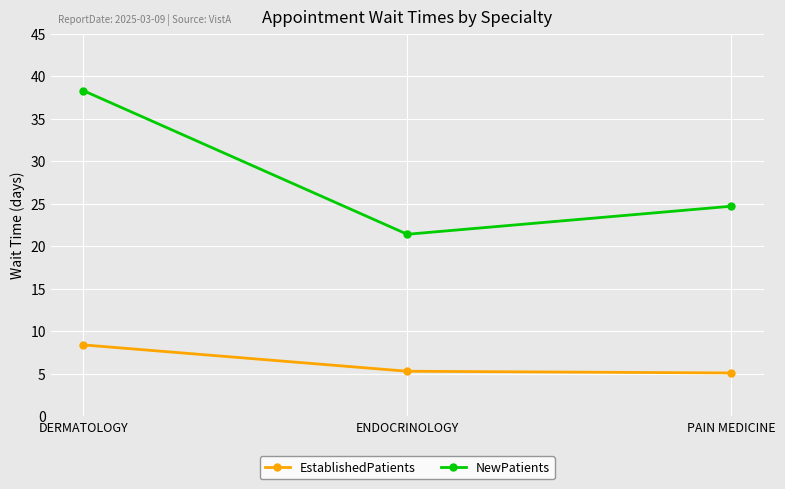

List the labels in order of NewPatients value, smallest first.

ENDOCRINOLOGY, PAIN MEDICINE, DERMATOLOGY